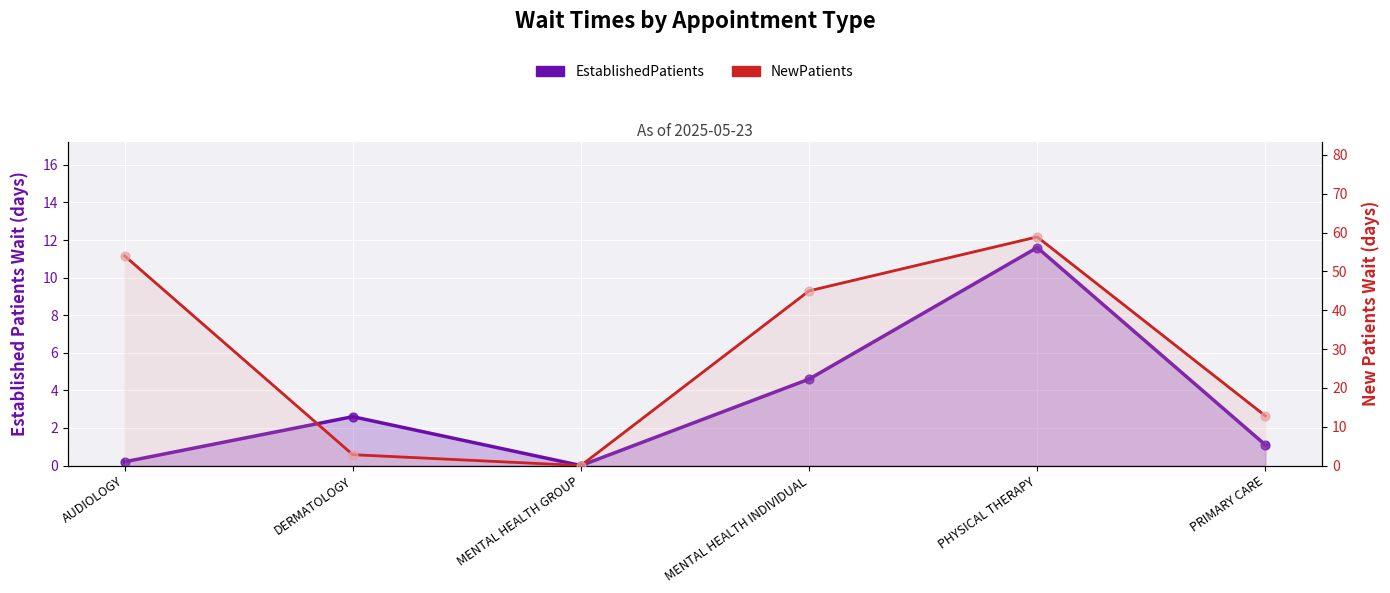

Is the value of NewPatients at PRIMARY CARE greater than the value of EstablishedPatients at MENTAL HEALTH INDIVIDUAL?

Yes